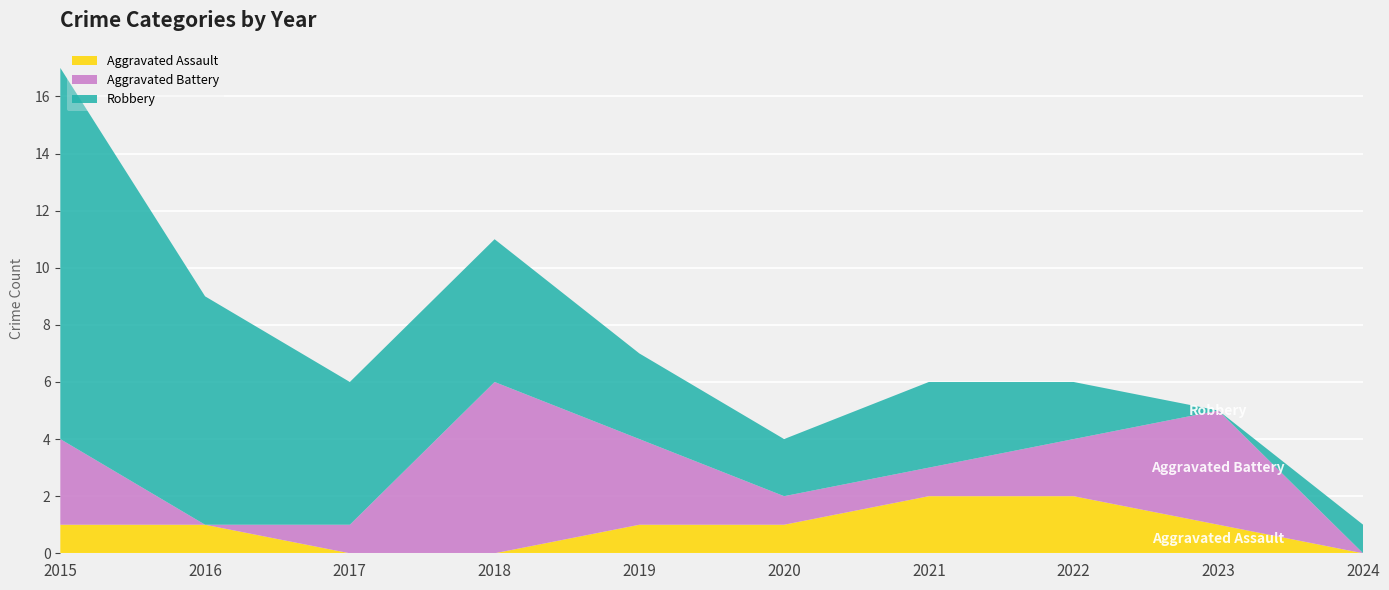

Reading left to right, list all the values displayed in this chart.

Aggravated Assault: 1	1	0	0	1	1	2	2	1	0
Aggravated Battery: 3	0	1	6	3	1	1	2	4	0
Robbery: 13	8	5	5	3	2	3	2	0	1